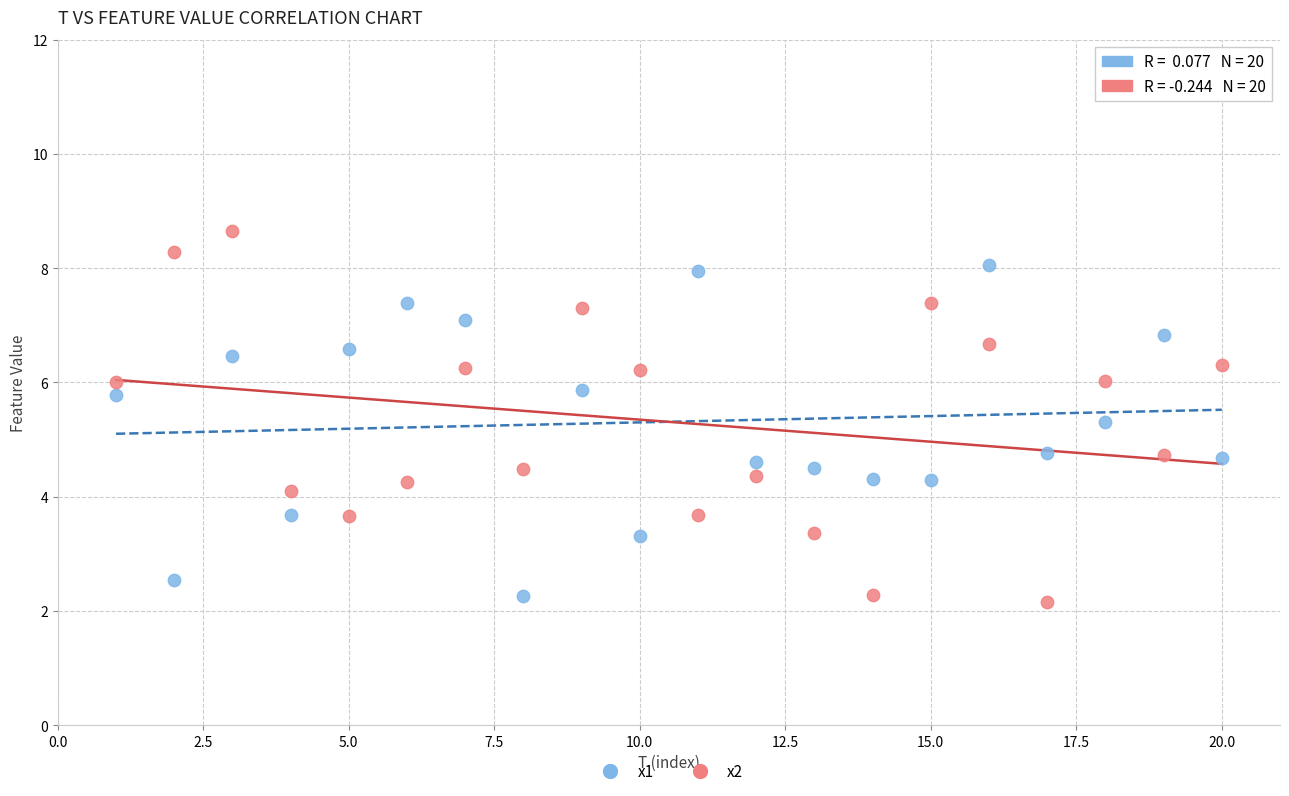

What are all the series names shown in the legend?

x1, x2